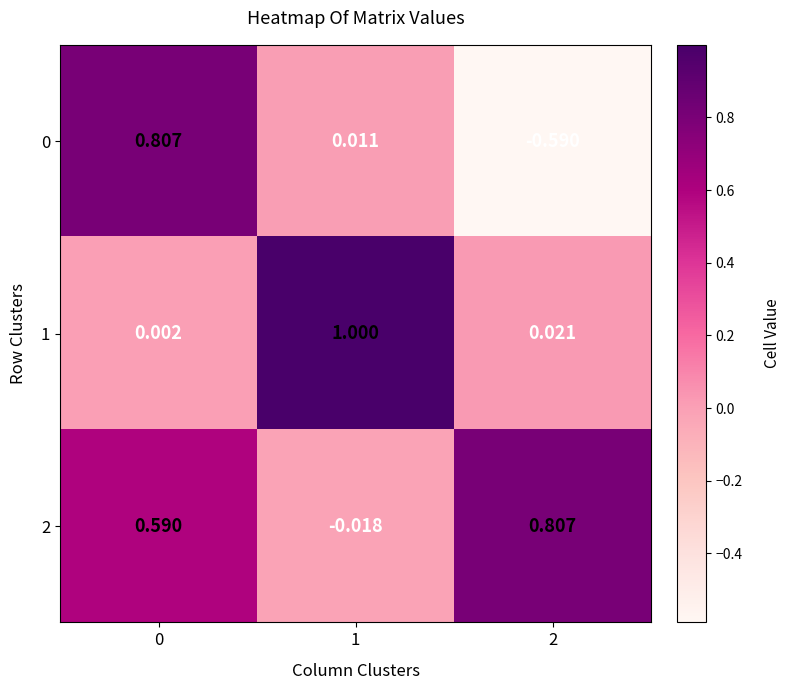

Is the value of 0 at 0 greater than the value of 2 at 1?

Yes